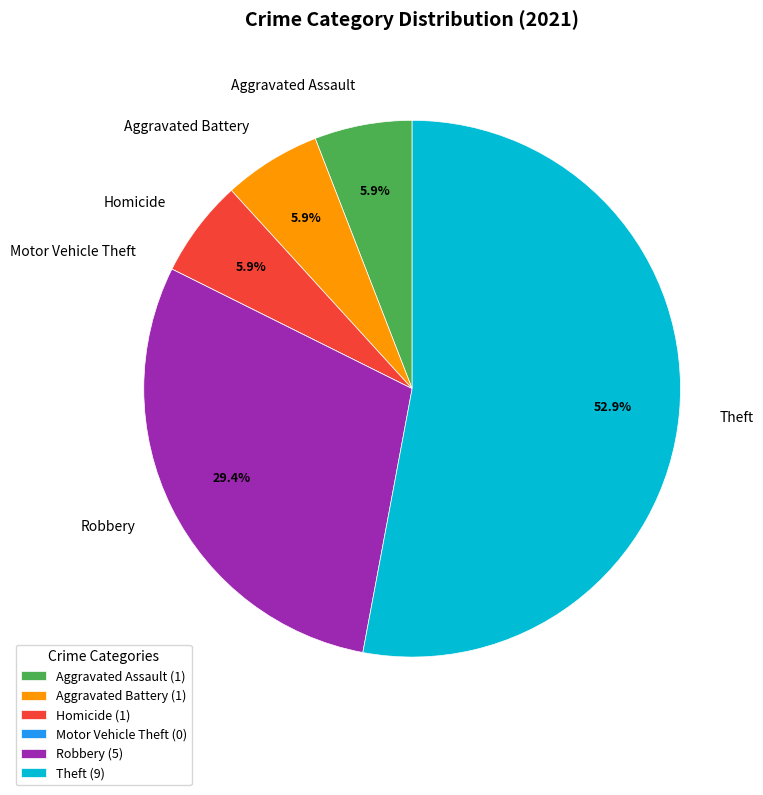

Which has a higher value, Theft or Robbery?

Theft